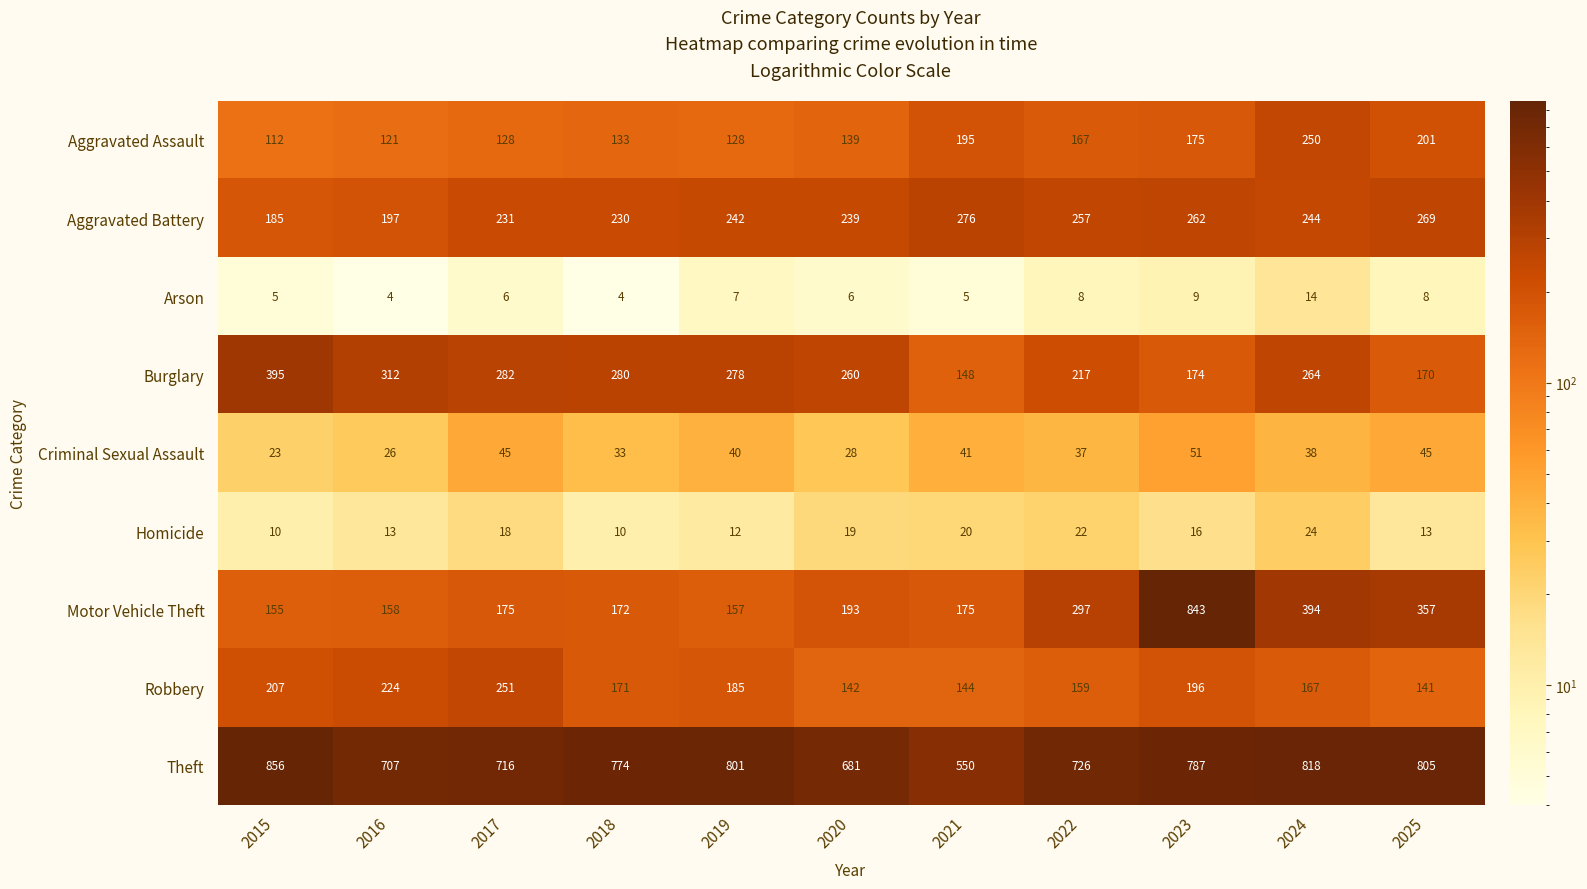

Rank the series by their maximum value, from highest to lowest.

Theft, Motor Vehicle Theft, Burglary, Aggravated Battery, Robbery, Aggravated Assault, Criminal Sexual Assault, Homicide, Arson